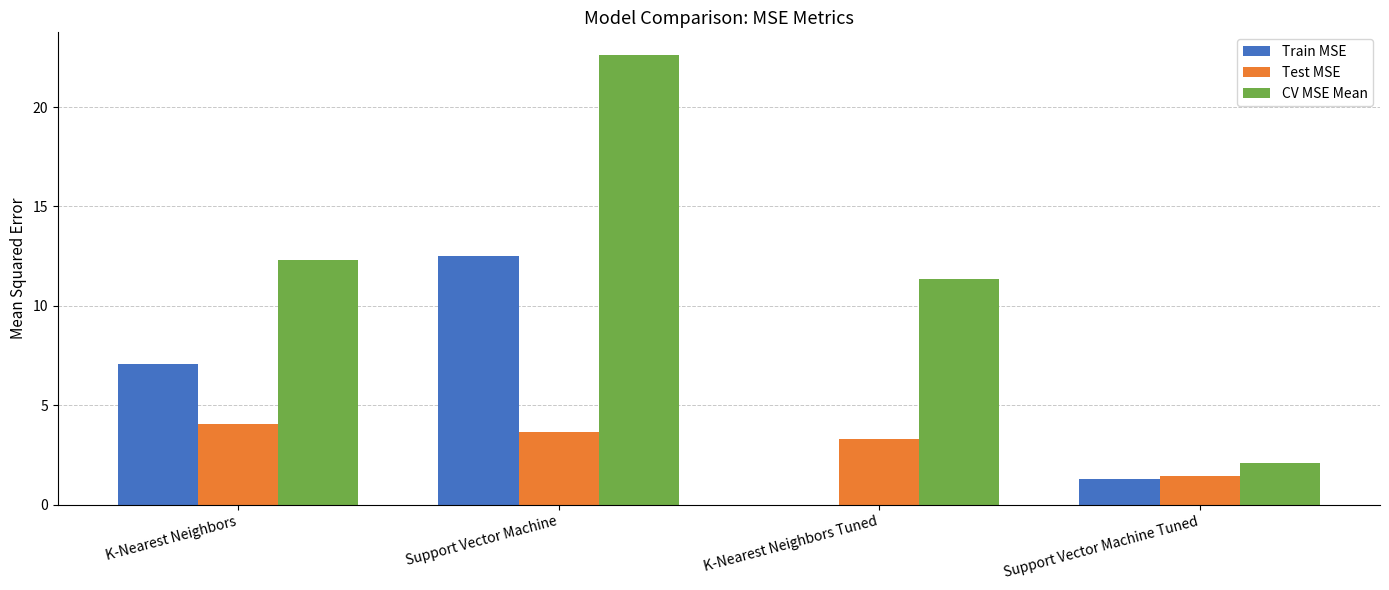

Reading right to left, what are all the values shown in this chart?

Train MSE: Support Vector Machine Tuned=1.3	K-Nearest Neighbors Tuned=0.0	Support Vector Machine=12.5	K-Nearest Neighbors=7.1
Test MSE: Support Vector Machine Tuned=1.5	K-Nearest Neighbors Tuned=3.3	Support Vector Machine=3.6	K-Nearest Neighbors=4.1
CV MSE Mean: Support Vector Machine Tuned=2.1	K-Nearest Neighbors Tuned=11.4	Support Vector Machine=22.6	K-Nearest Neighbors=12.3